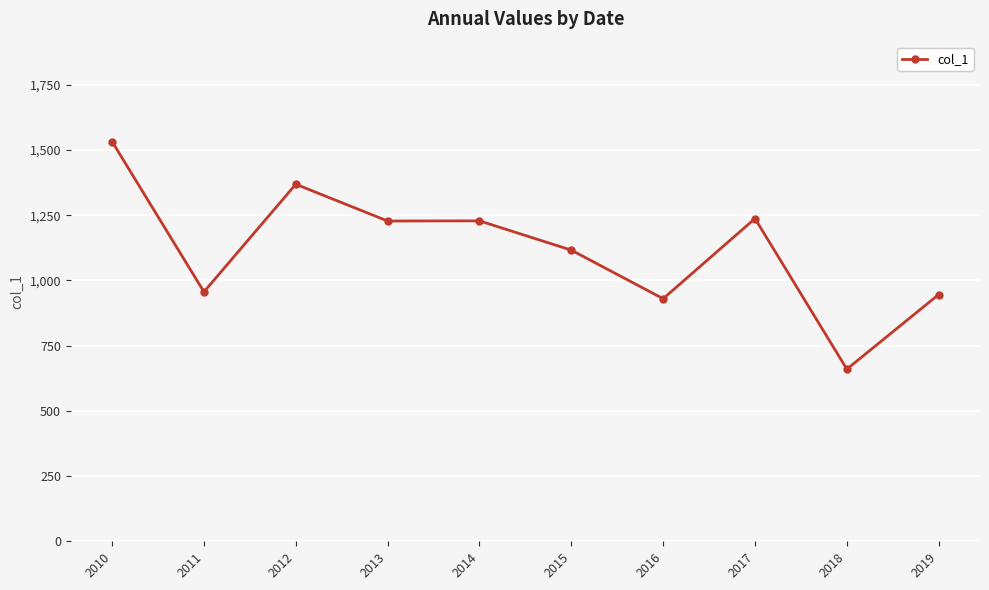

What is the ratio of the value at 2011 to the value at 2010?

0.6